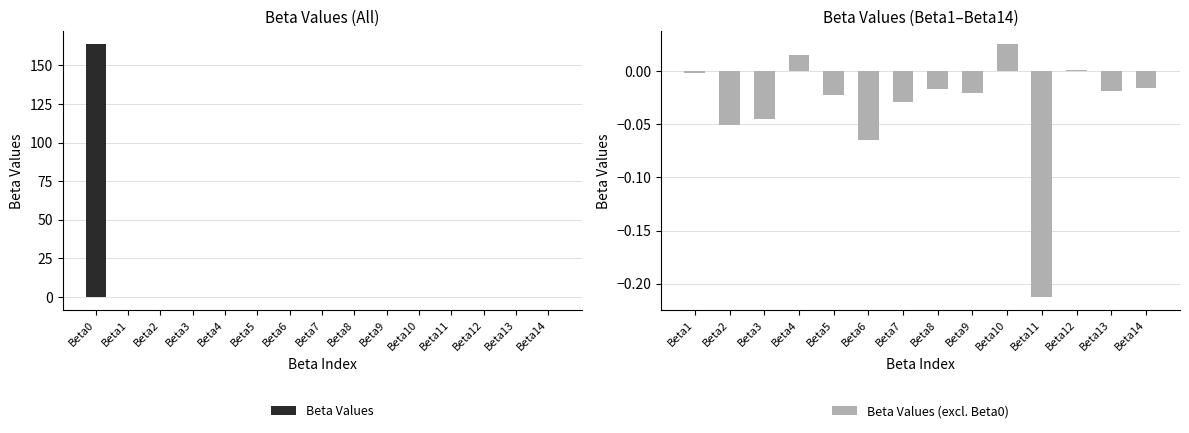

How many values are above zero?

4